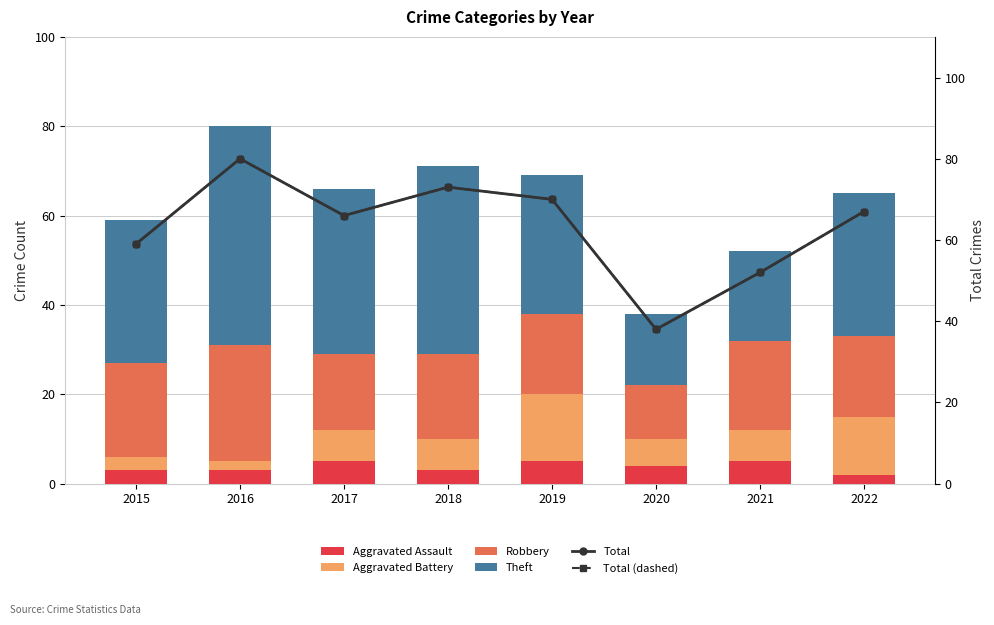

What is the sum of the Aggravated Assault values at 2021 and 2019?

10